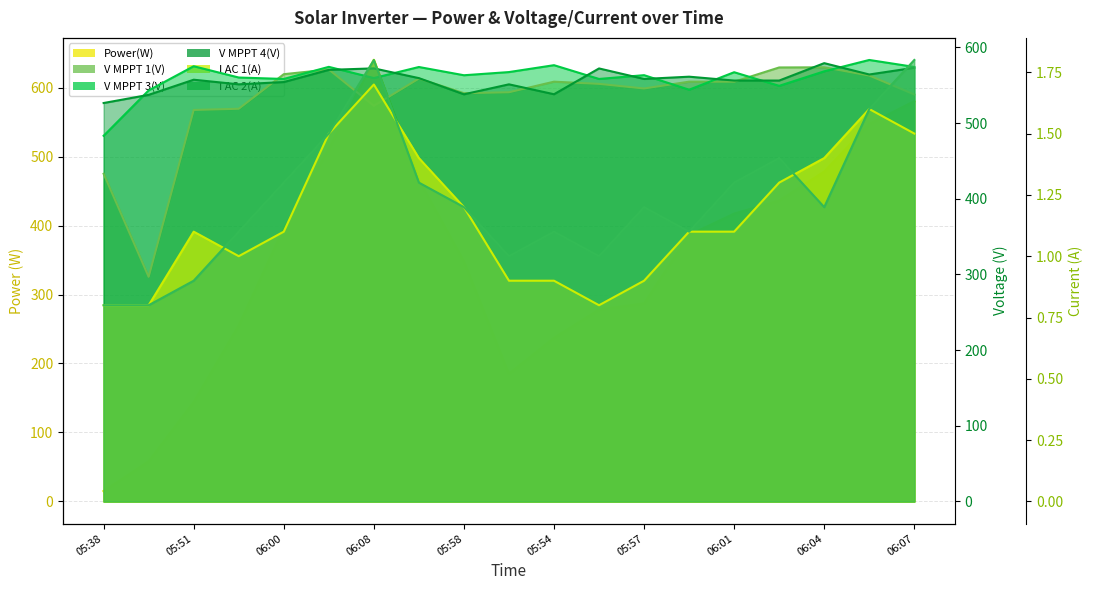

Rank the series at 06:01 from lowest to highest value.

I AC 1(A), I AC 2(A), Power(W), V MPPT 1(V), V MPPT 4(V), V MPPT 3(V)